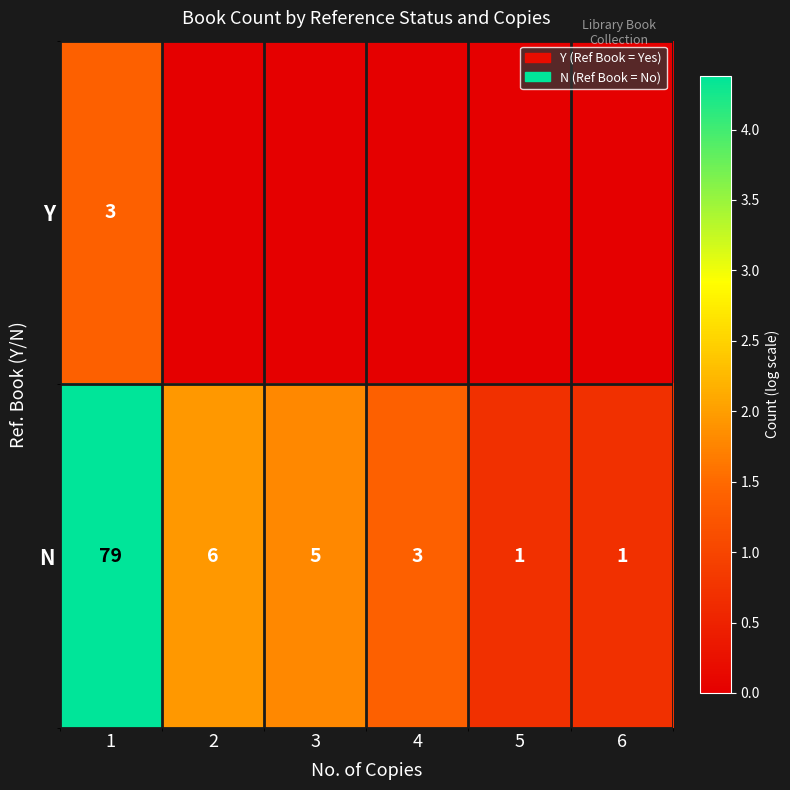

The value of N at 5 is 1. True or false?

True